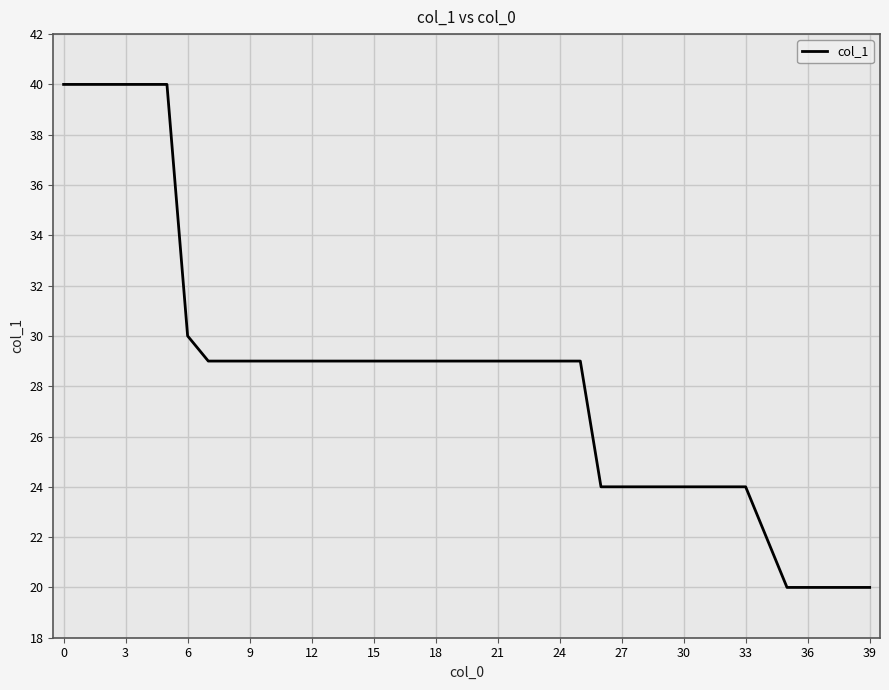

What is the difference between the maximum and minimum values?

20